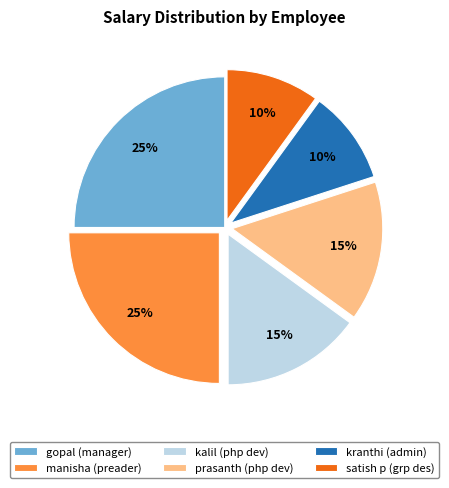

True or false: gopal (manager) accounts for 25% of the total.

True